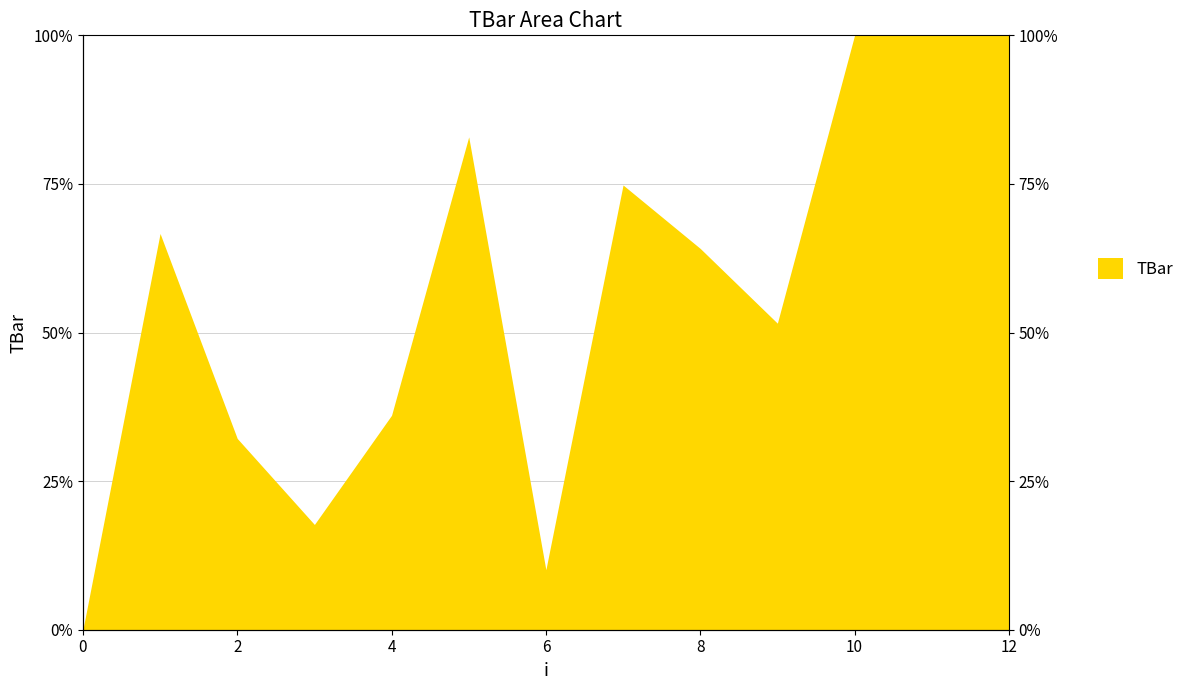

Rank the categories by value from lowest to highest.

0, 6, 3, 2, 4, 9, 8, 1, 7, 5, 10, 11, 12